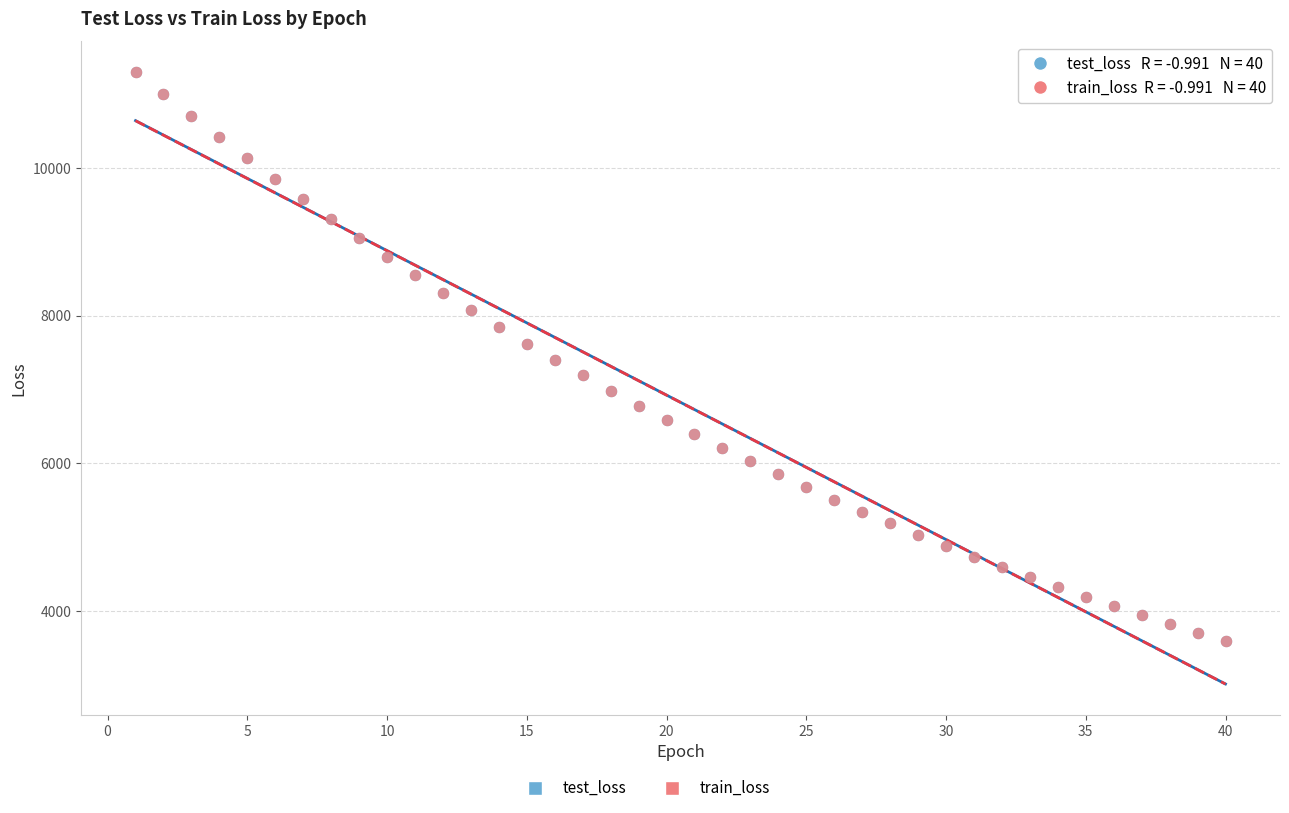

Which series has the largest Y range (max minus min)?

test_loss